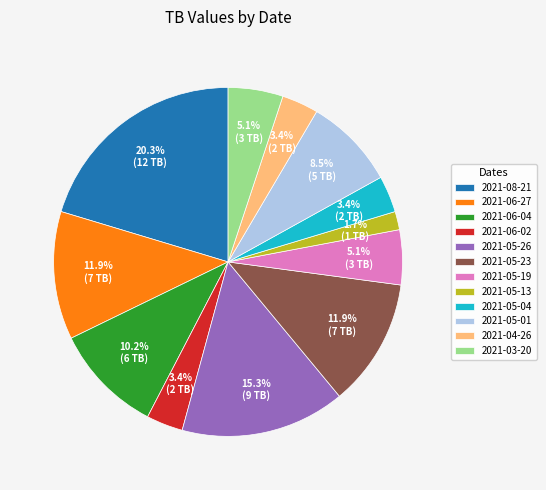

What is the largest slice in the pie chart?

2021-08-21